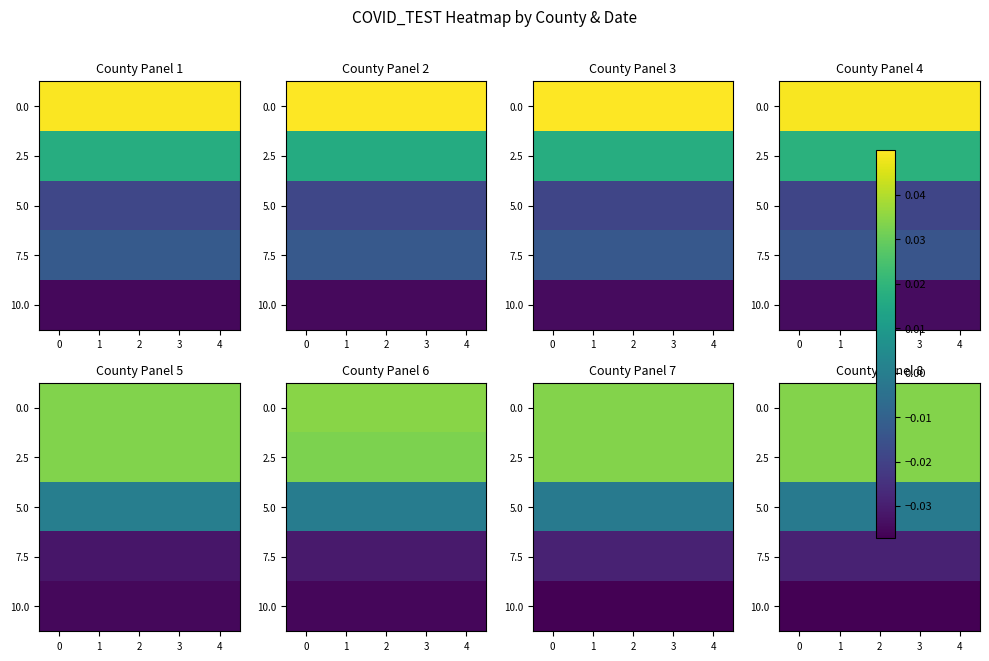

At how many categories does at least one series exceed 0?

5